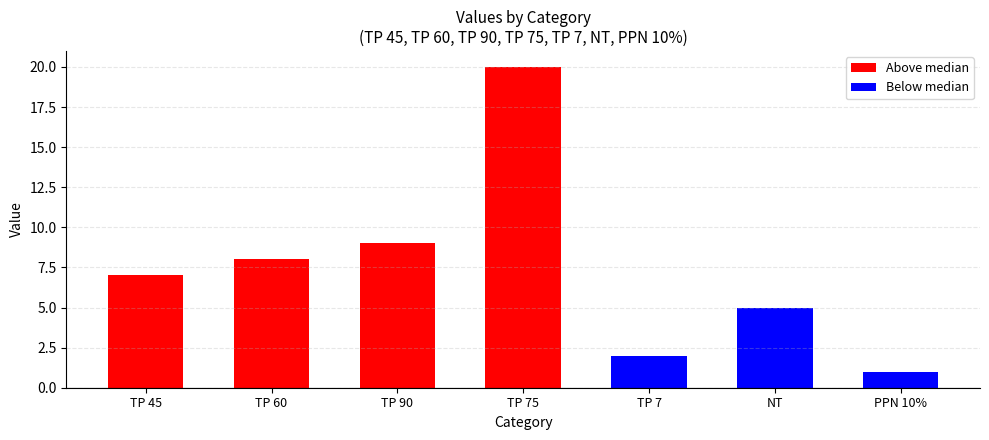

What is the change in value from TP 7 to NT?

+3